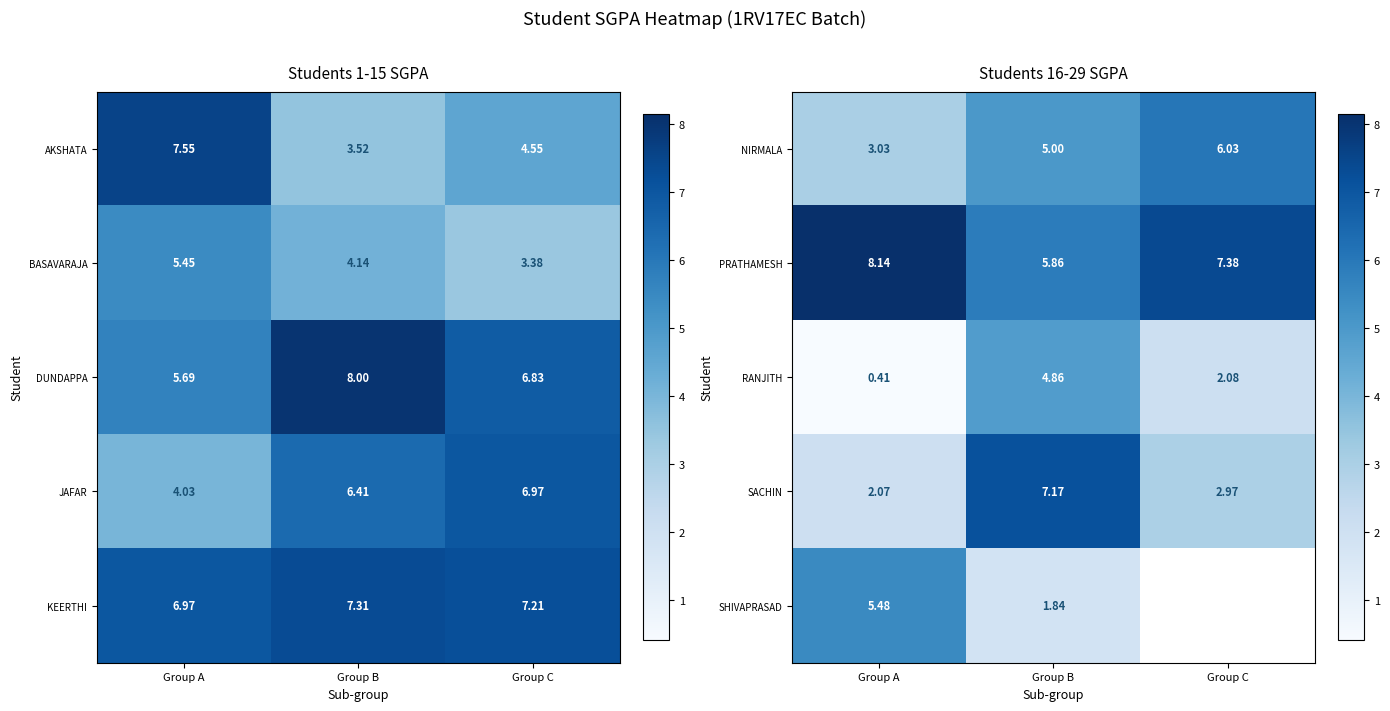

List the labels in order of SACHIN value, largest first.

Group B, Group C, Group A